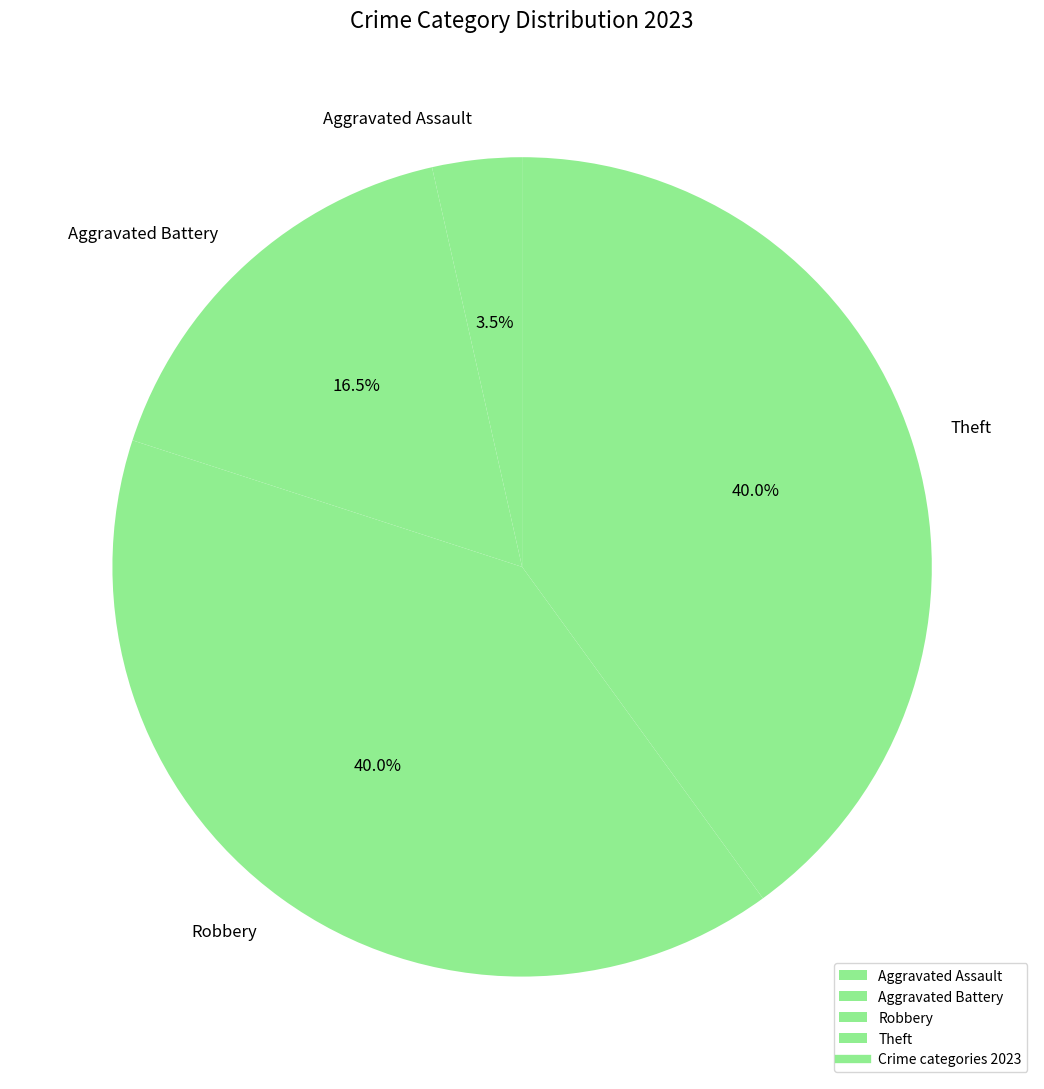

What percentage do Theft and Aggravated Assault together represent?

43.5%